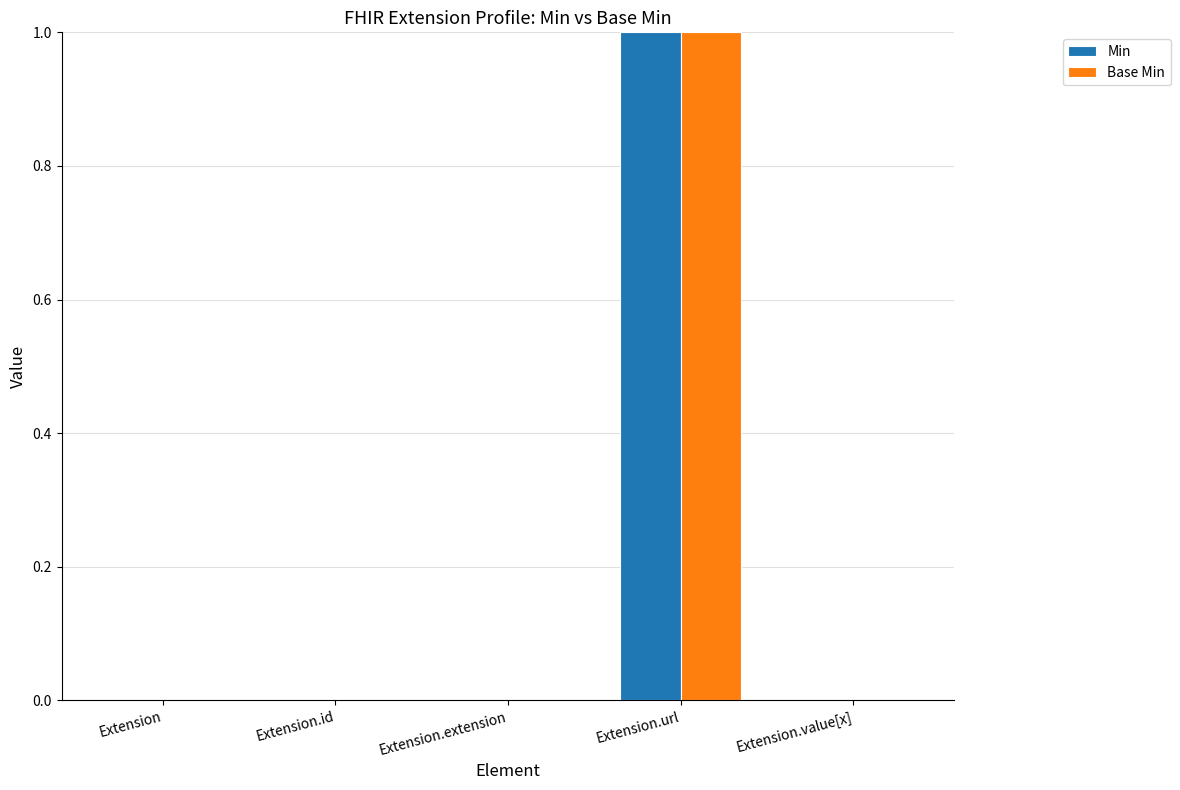

Are the bars horizontal?

No